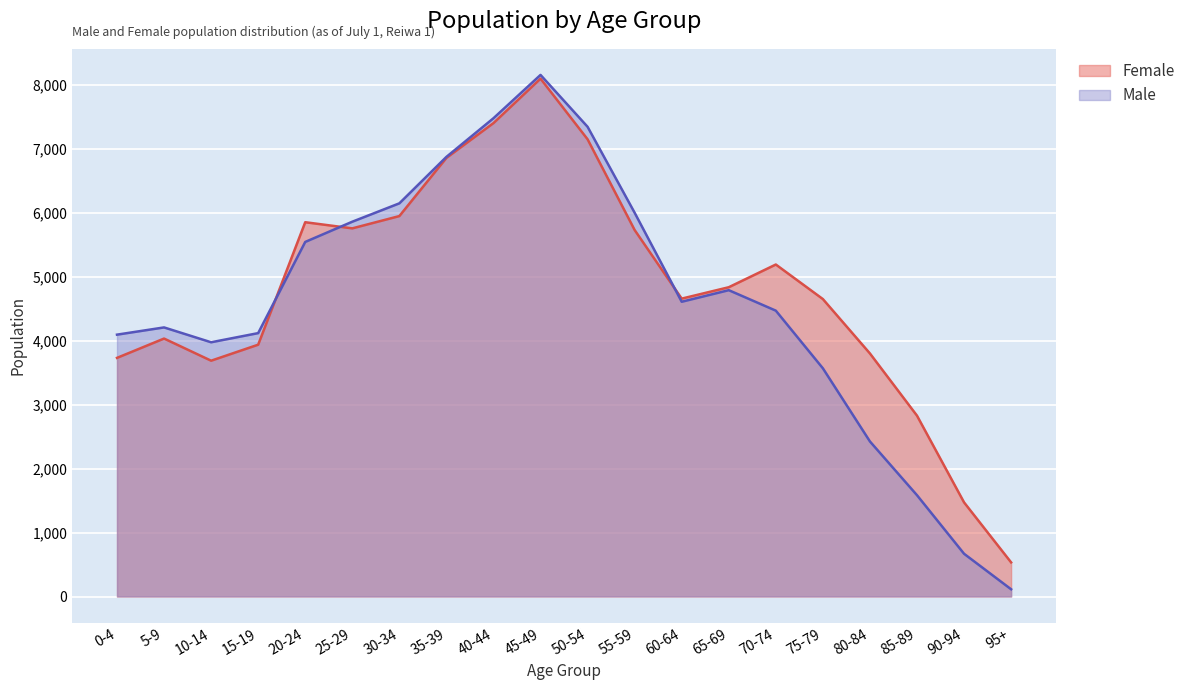

True or false: Male has more than 1 interior local peaks.

True